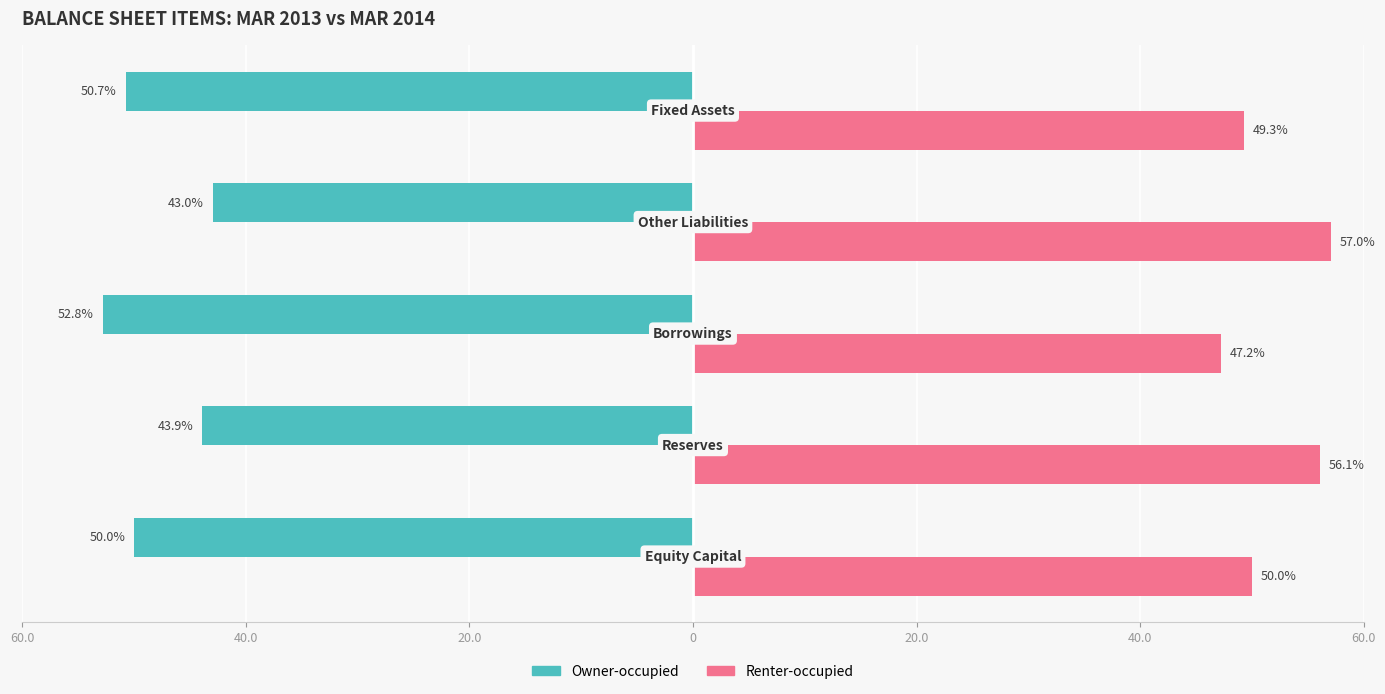

What are all the series names shown in the legend?

Owner-occupied, Renter-occupied